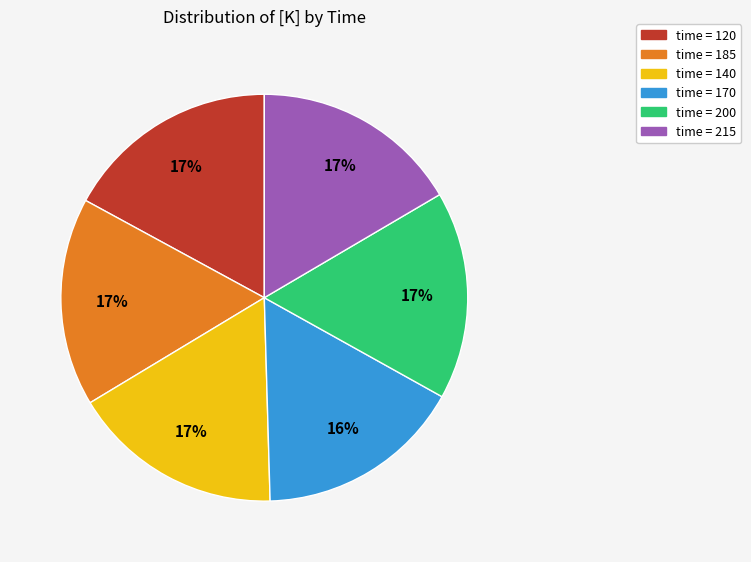

To the nearest percent, what is the difference between the largest and smallest slice percentages?

1%